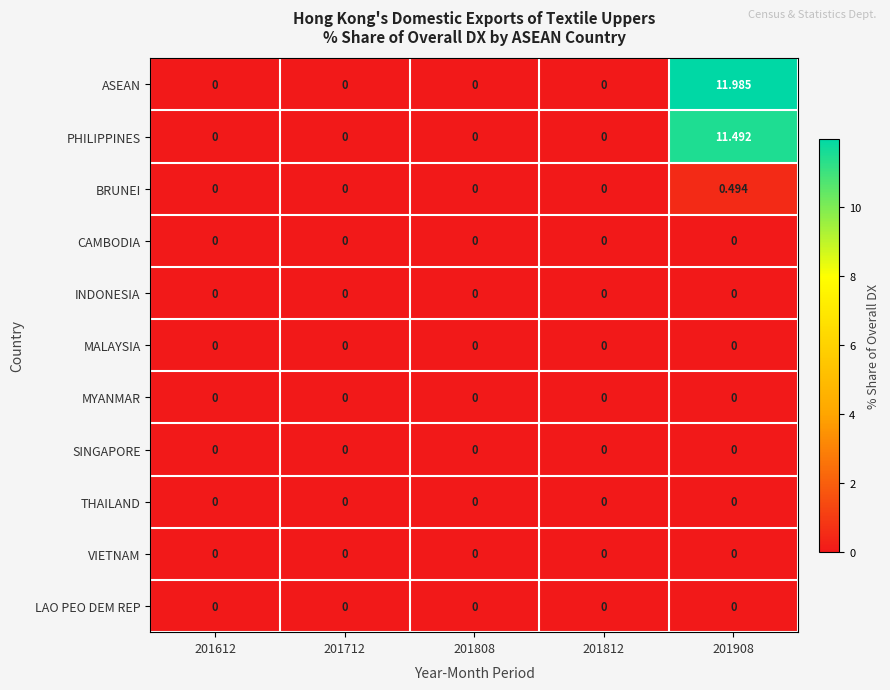

Which series changed the most between 201808 and 201908?

ASEAN